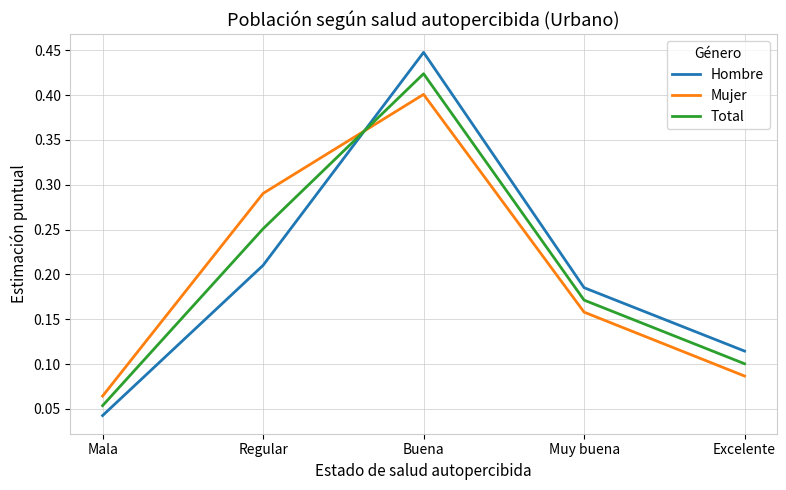

Does the chart have visible grid lines?

Yes